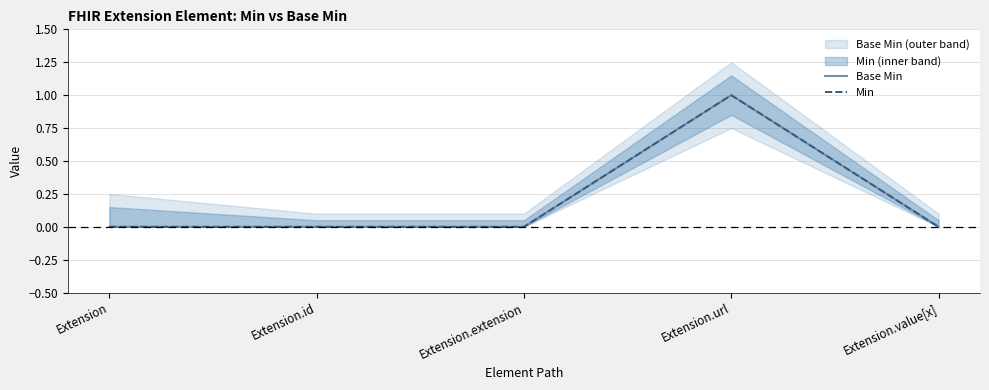

List the labels in order of Base Min value, largest first.

Extension.url, Extension, Extension.id, Extension.extension, Extension.value[x]